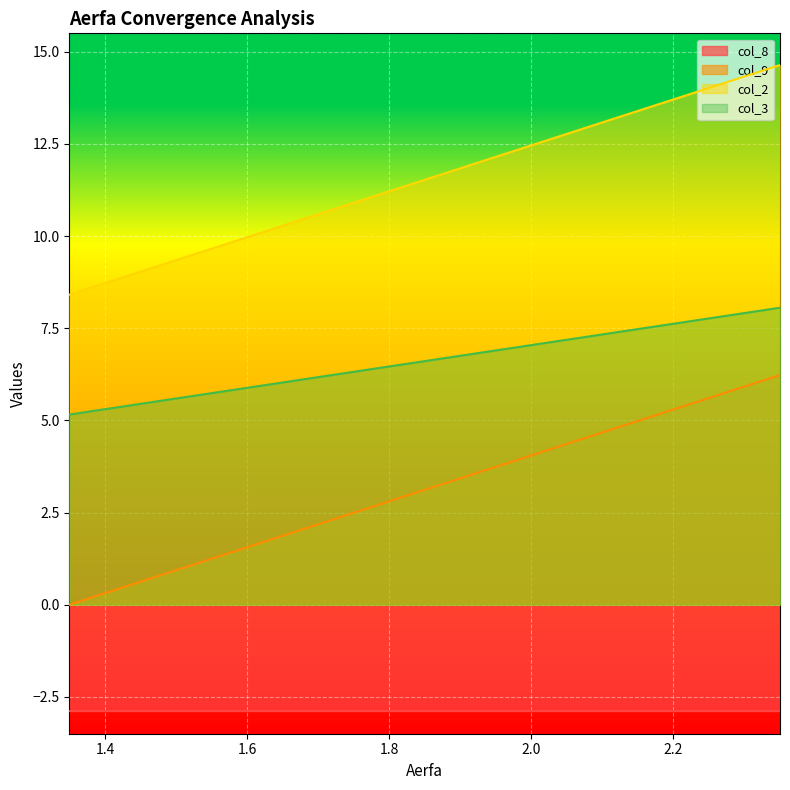

True or false: col_2 has more than 2 interior local peaks.

False